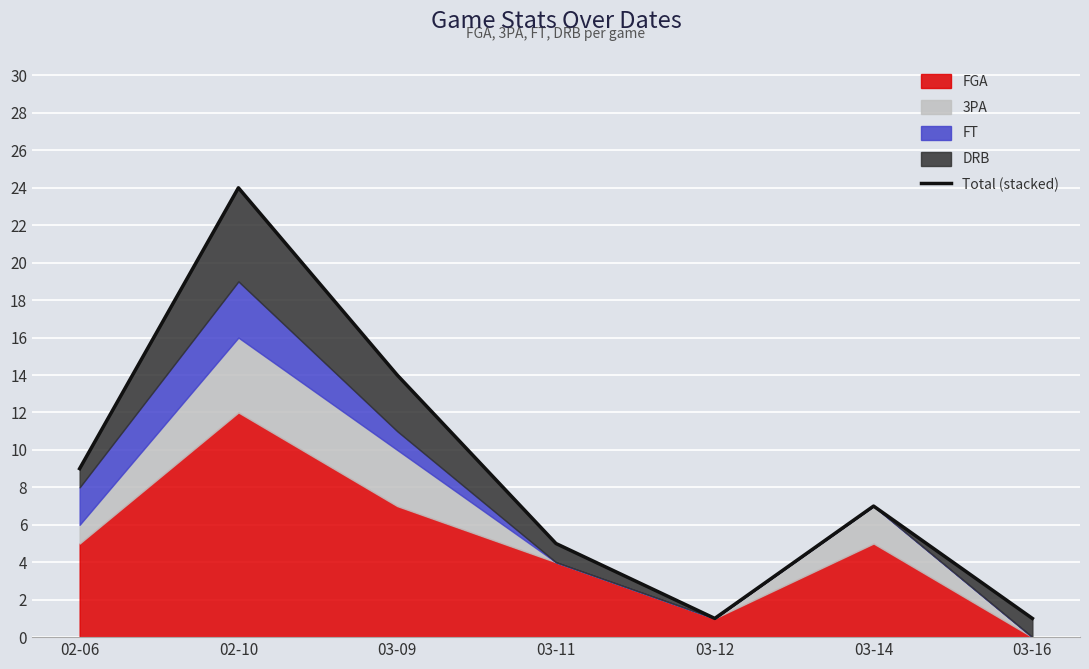

What is the value of the 1st point from the left?

9